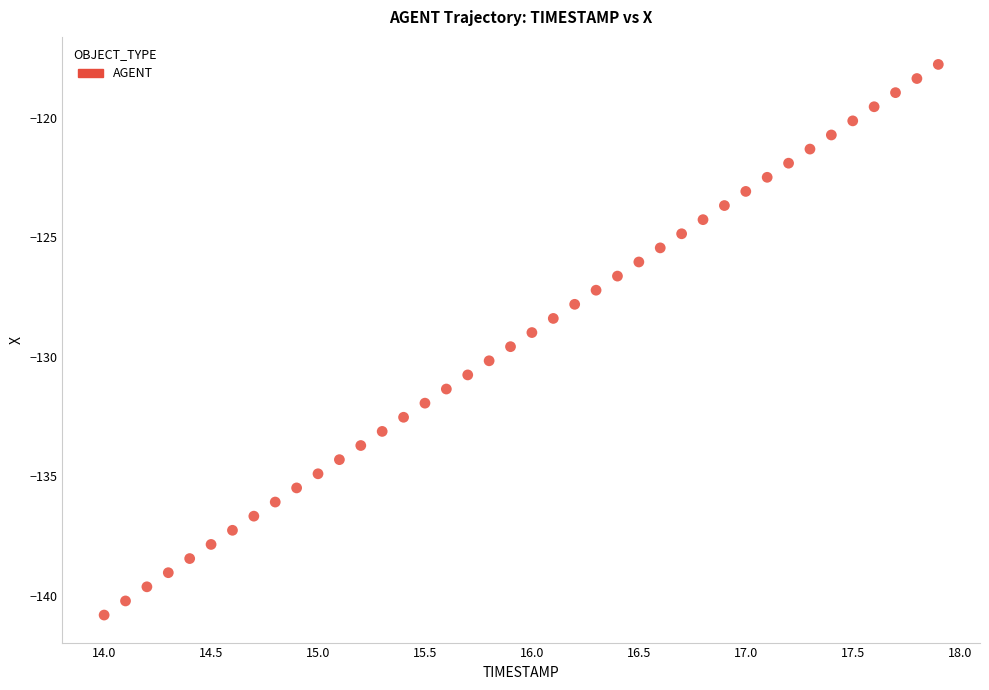

What is the range of Y values (max minus min)?

23.0